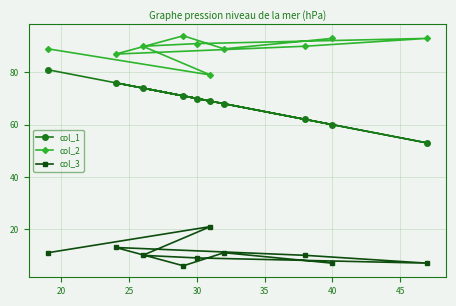

Rank the series by their maximum value, from lowest to highest.

col_3, col_1, col_2